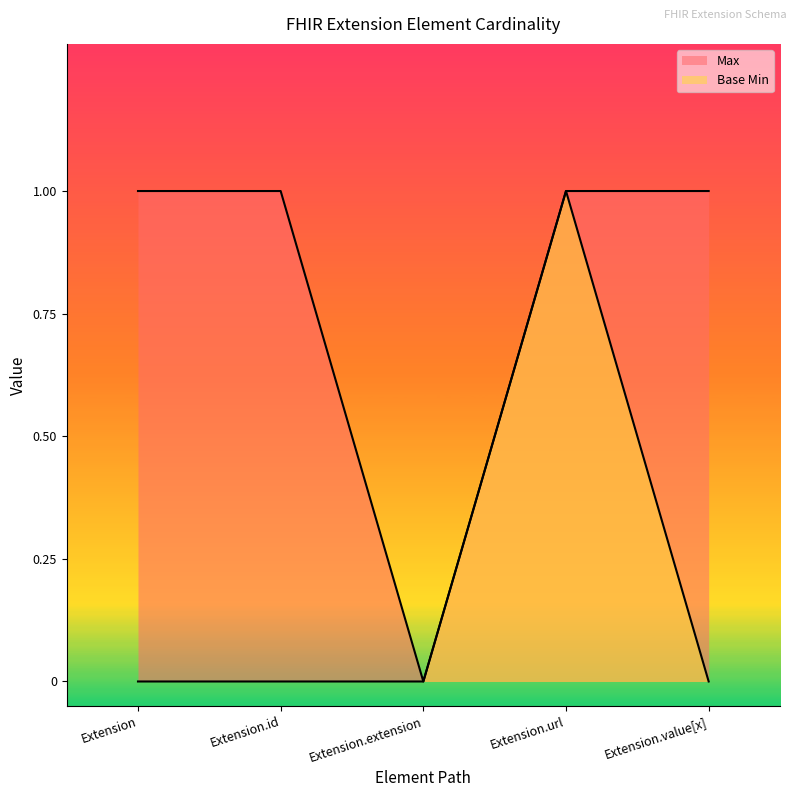

Is the value of Max at Extension.extension greater than the value of Base Min at Extension.value[x]?

No